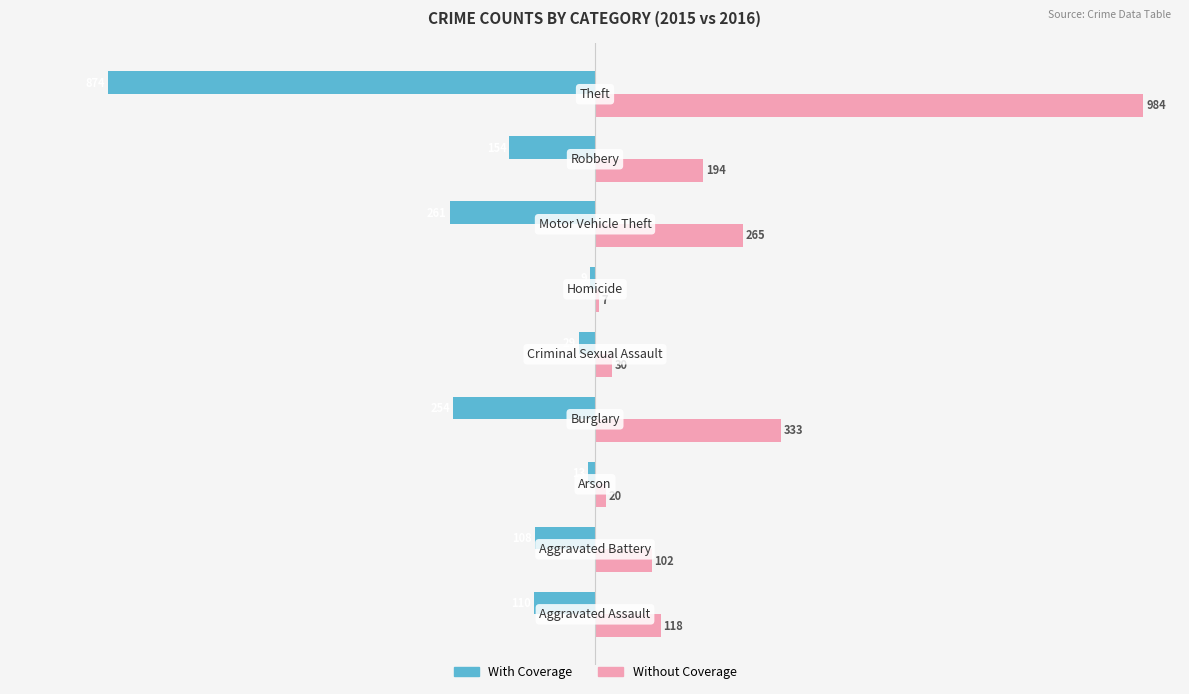

List the series in order of their overall mean, lowest first.

With Coverage, Without Coverage